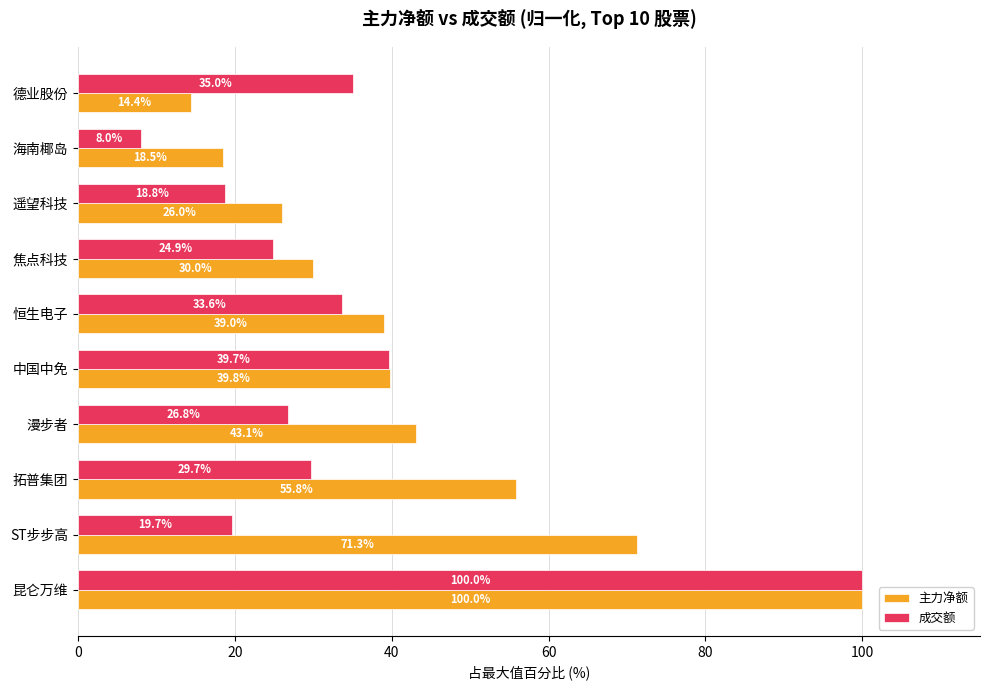

What is the spread (max minus min) of values at 海南椰岛?

10.5